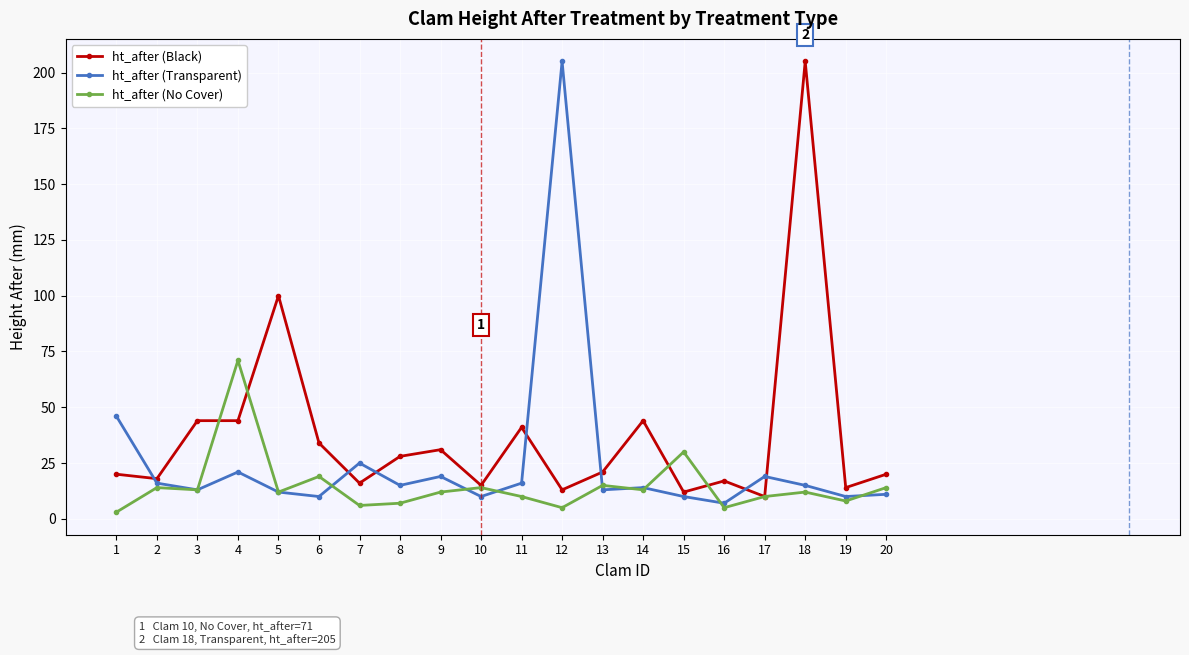

What are all the series names shown in the legend?

ht_after (Black), ht_after (Transparent), ht_after (No Cover)